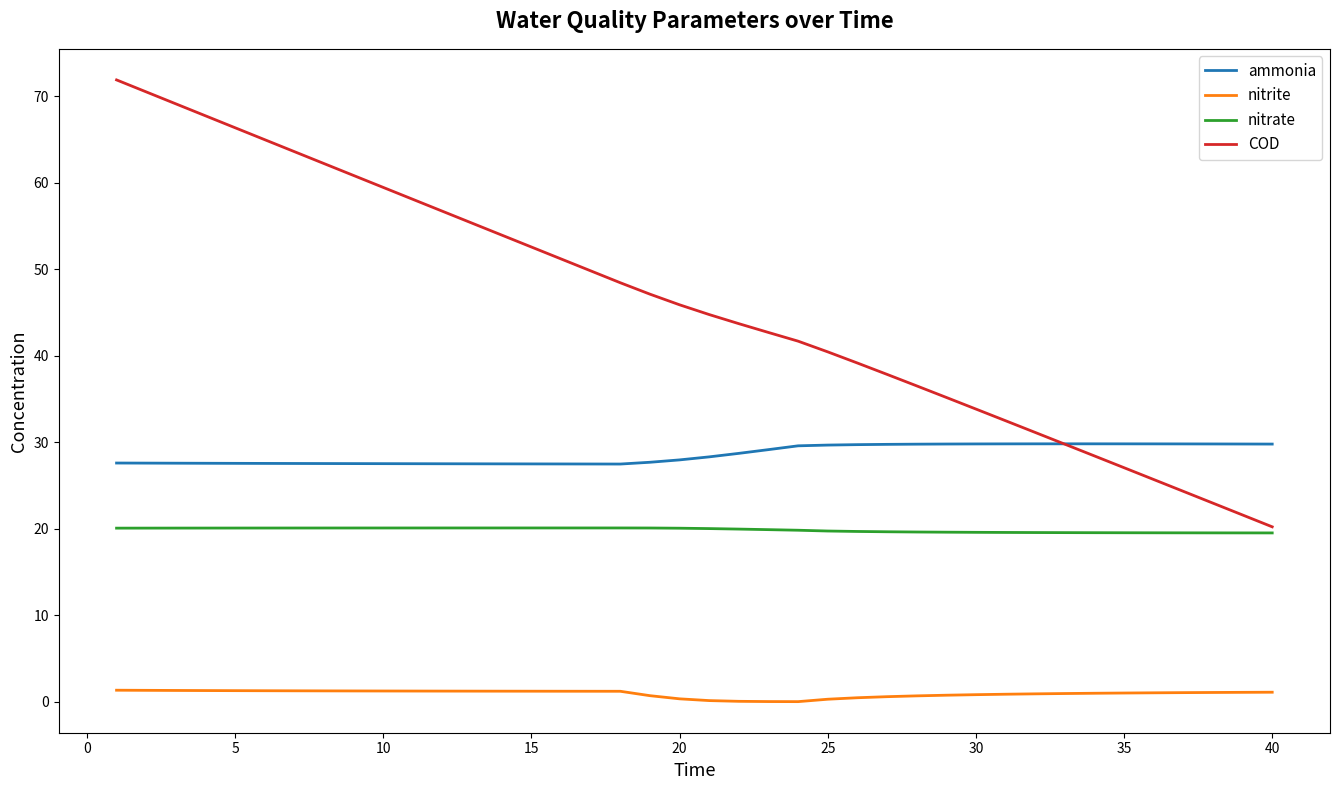

What is the maximum value shown in the chart?

71.9